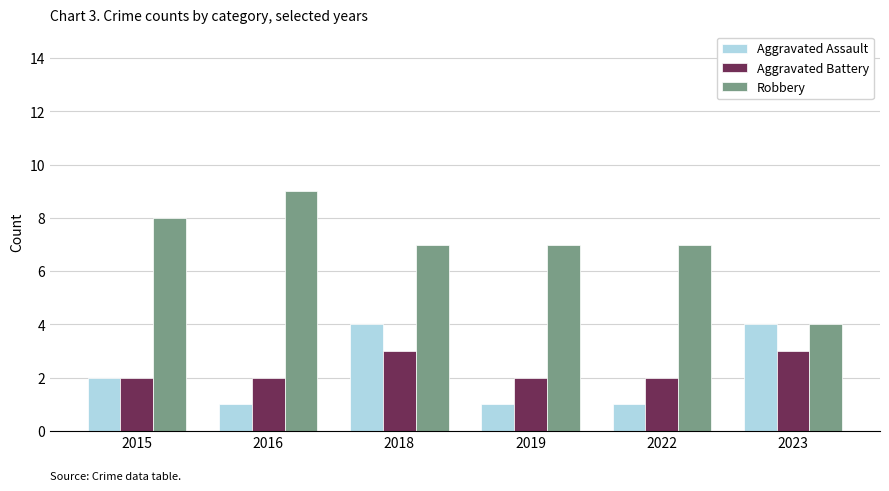

What is the total value across all series at 2023?

11